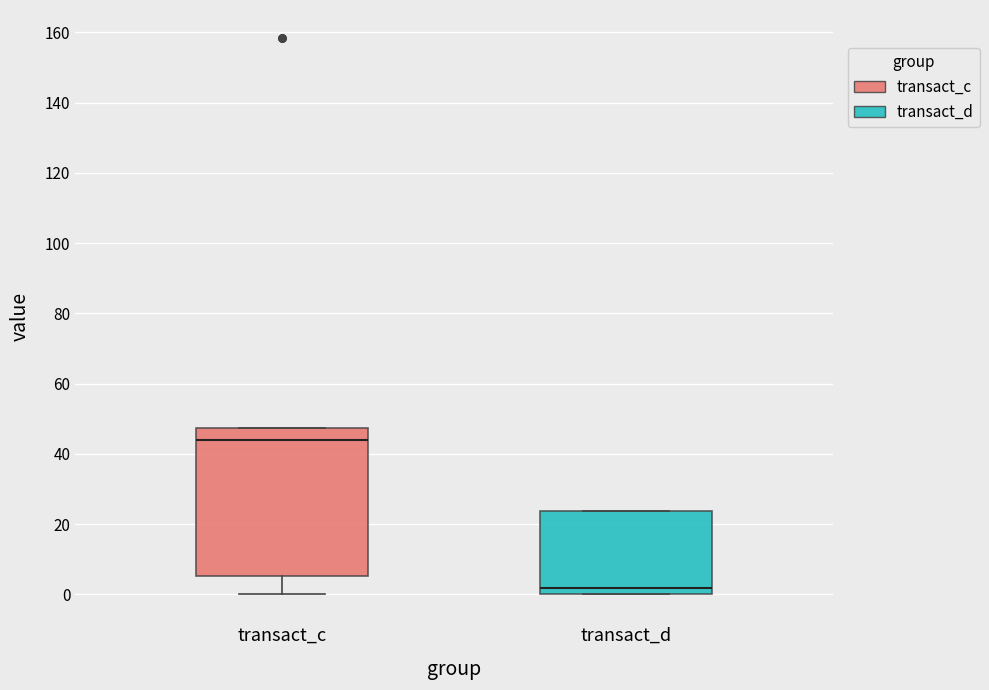

Reading left to right, read every box against the y-axis: the position of its median line, the range the box covers, and the ends of its whiskers. The values are not printed on the chart, so give them approximately, as read against the axis.

transact_c: median 44, box 6 to 48, whiskers 0 to 48
transact_d: median 2, box 0 to 24, whiskers 0 to 24